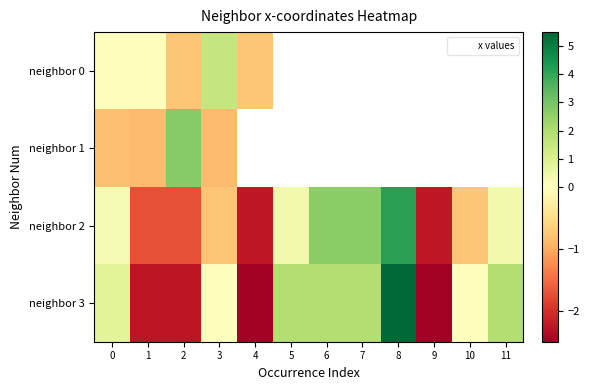

List the series in order of their overall mean, lowest first.

neighbor 0, neighbor 1, neighbor 2, neighbor 3